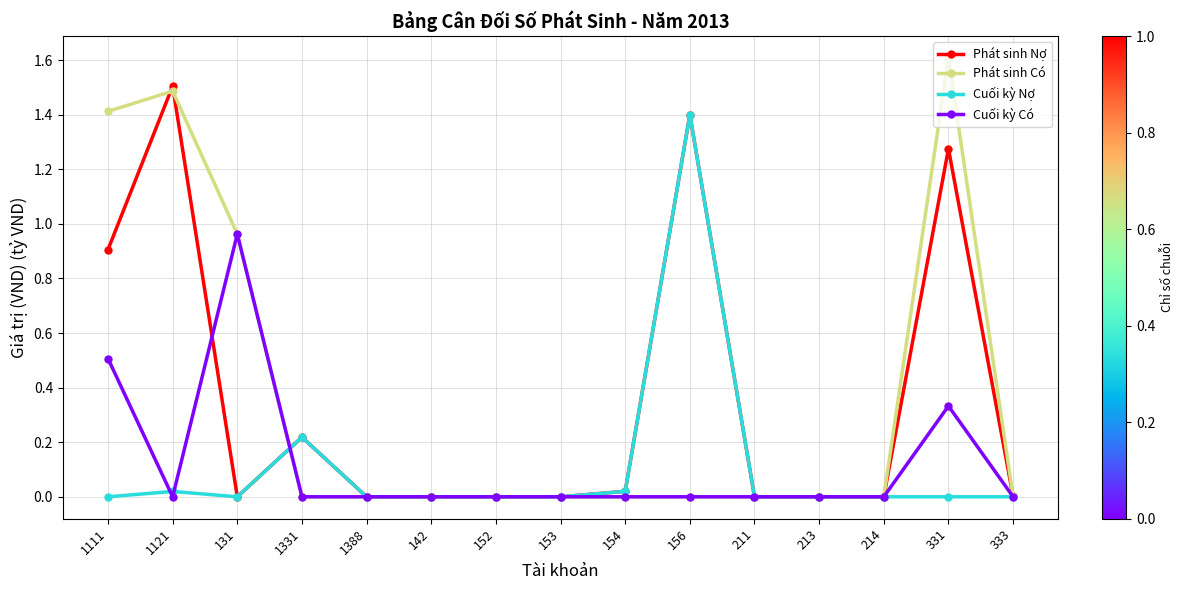

At which category does Phát sinh Nợ reach its first local peak?

1121